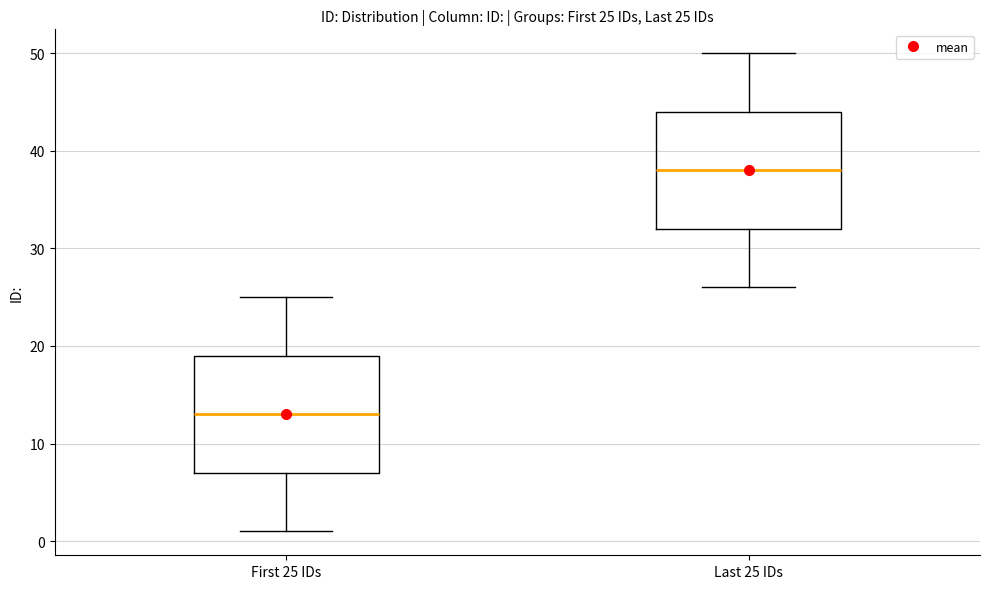

Which box's median line is the highest?

Last 25 IDs